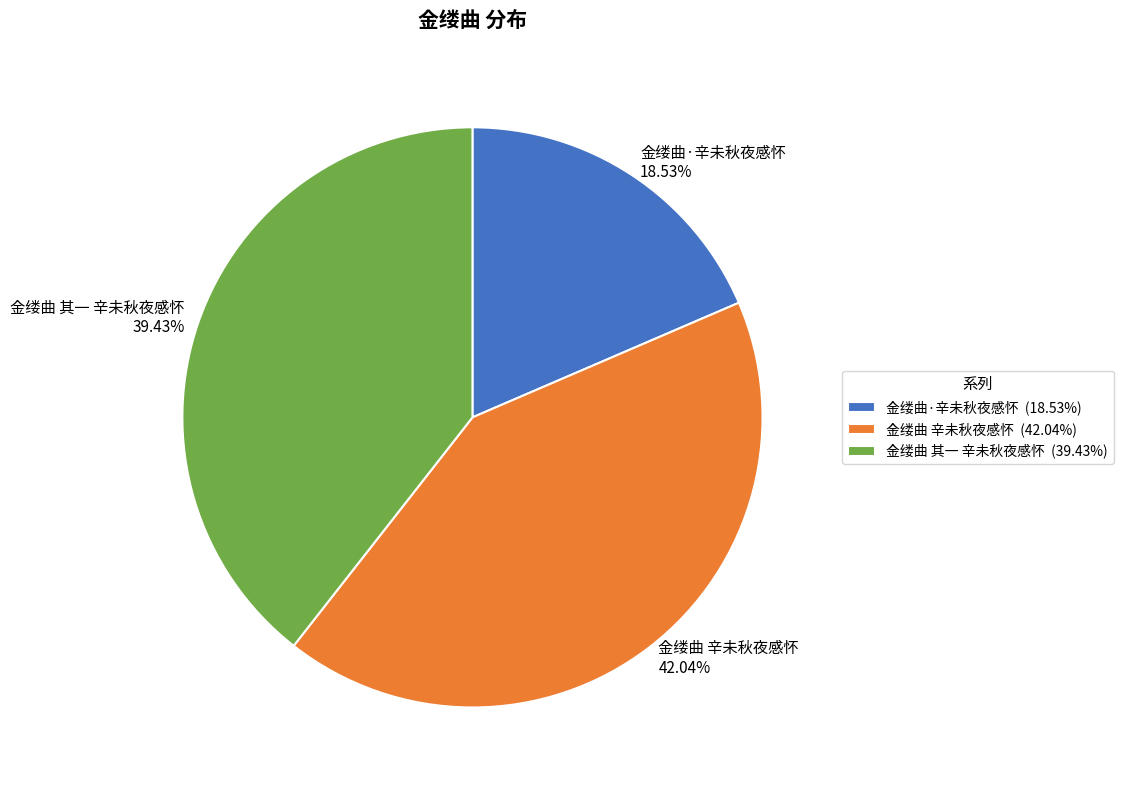

What percentage is the 金缕曲 辛未秋夜感怀 slice, to the nearest percent?

42%